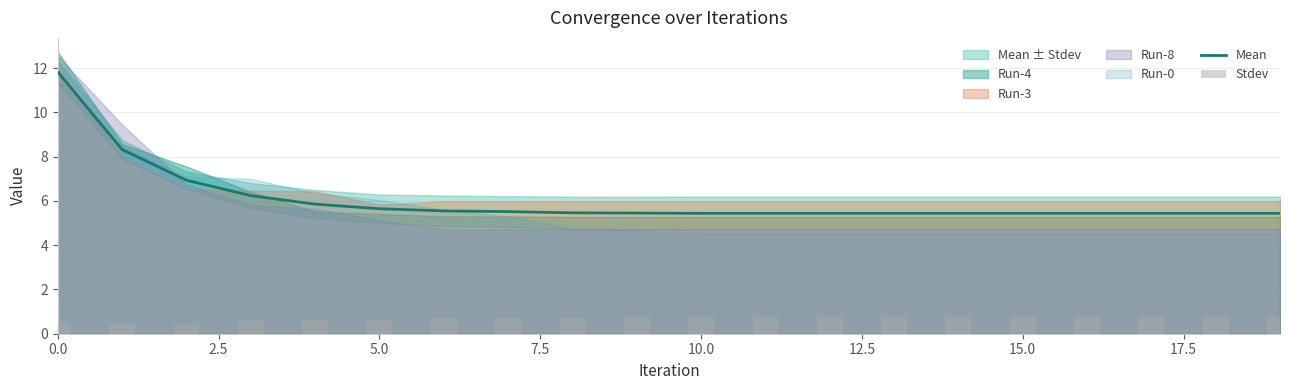

What is the difference between the Stdev values at 12.5 and 20.0?

0.1